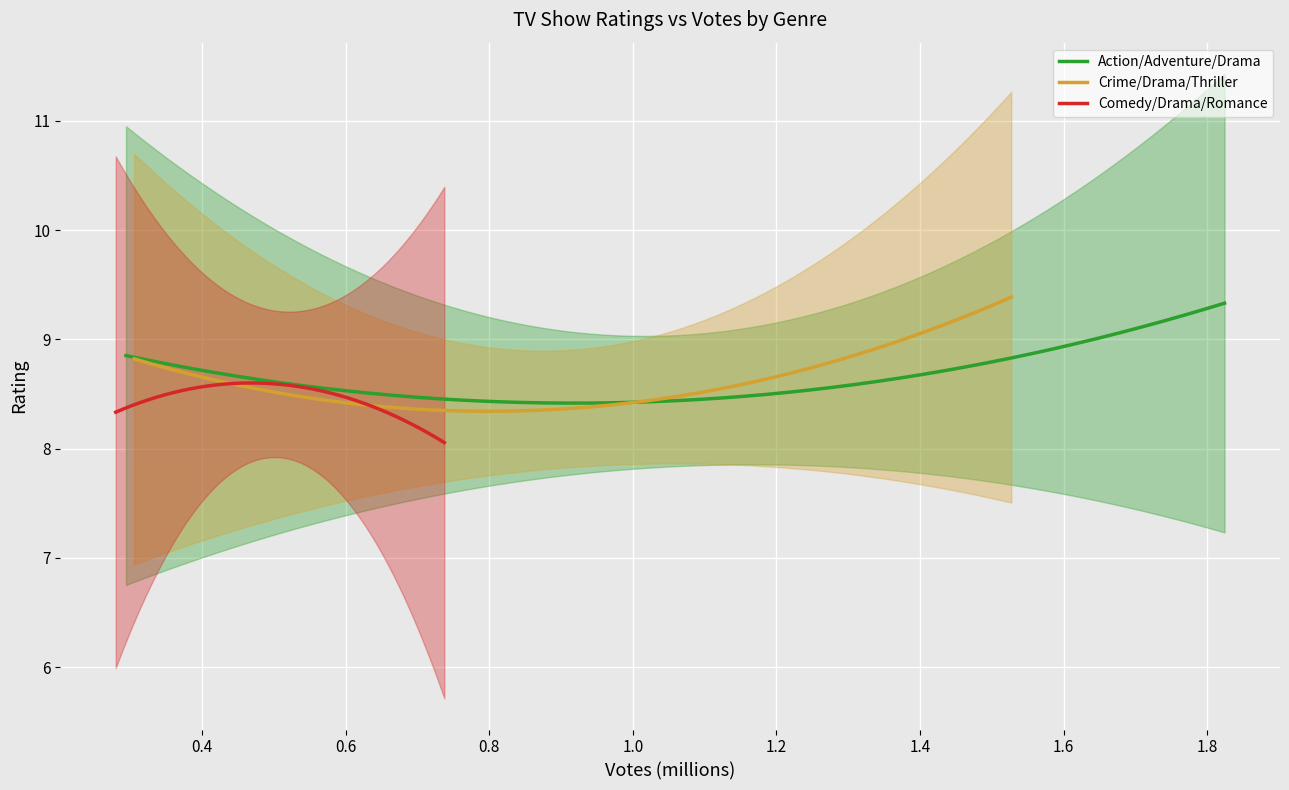

True or false: Crime/Drama/Thriller and Action/Adventure/Drama cross at least once.

True